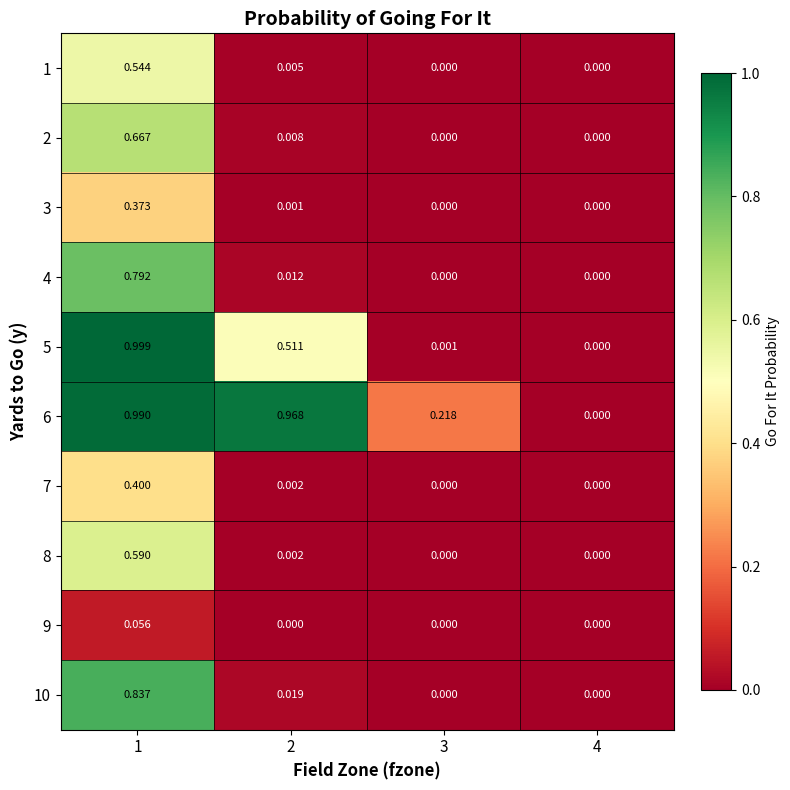

Count the number of categories in the chart.

4